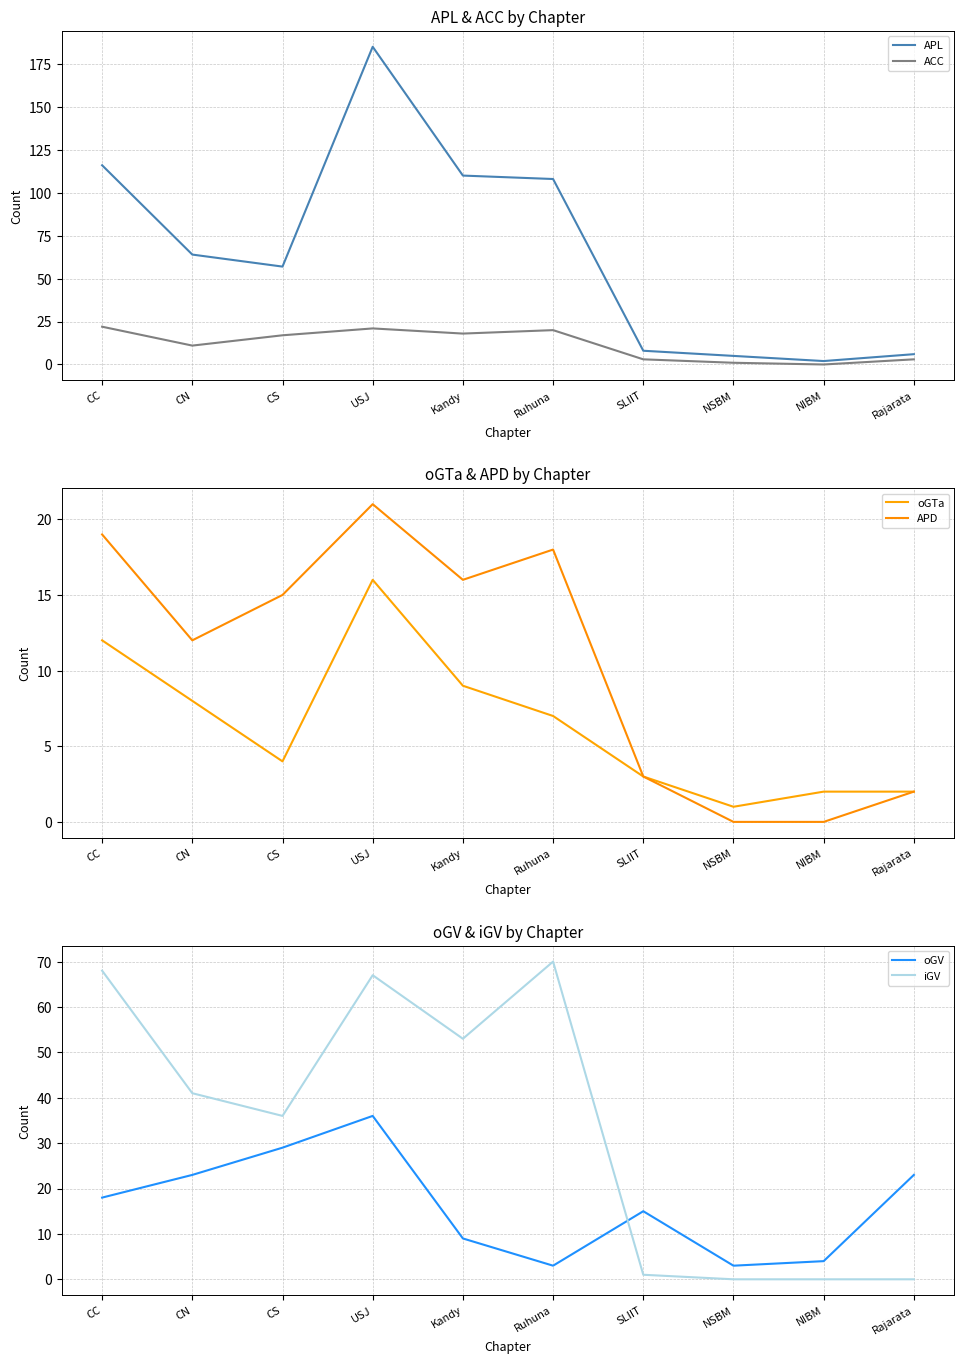

What is the value of the oGV point at the 1st from the left?

18